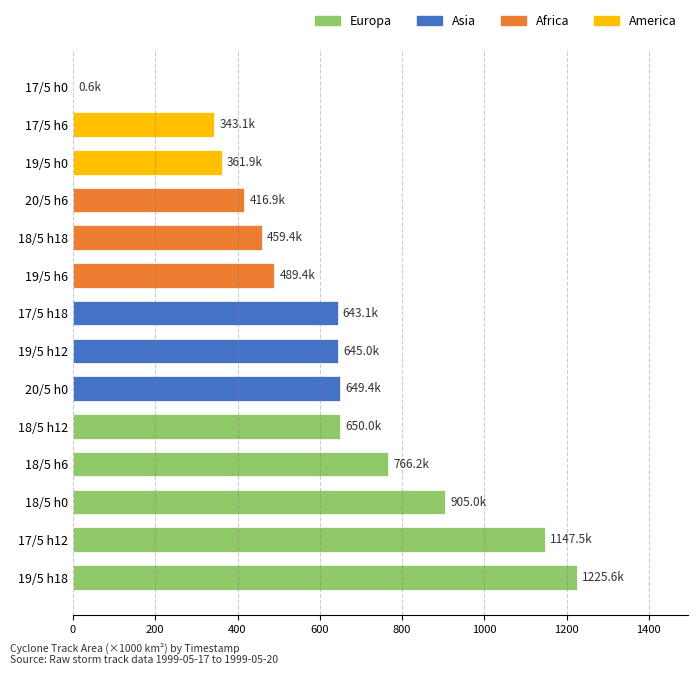

Between 18/5 h18 and 18/5 h6, which is larger?

18/5 h6